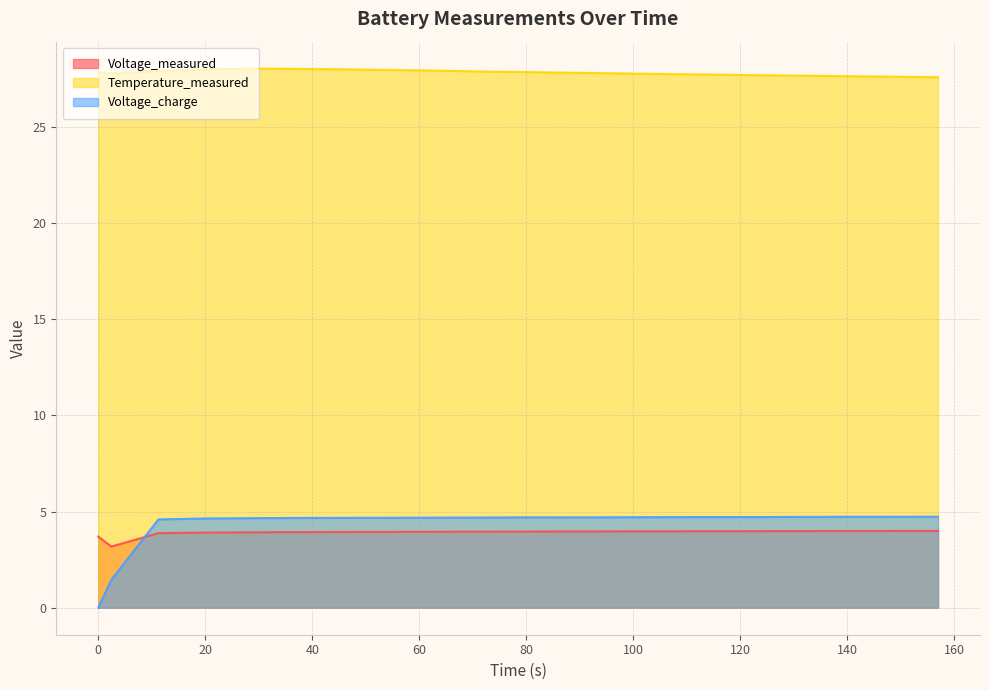

What is the label of the 19th point from the left?

148.438